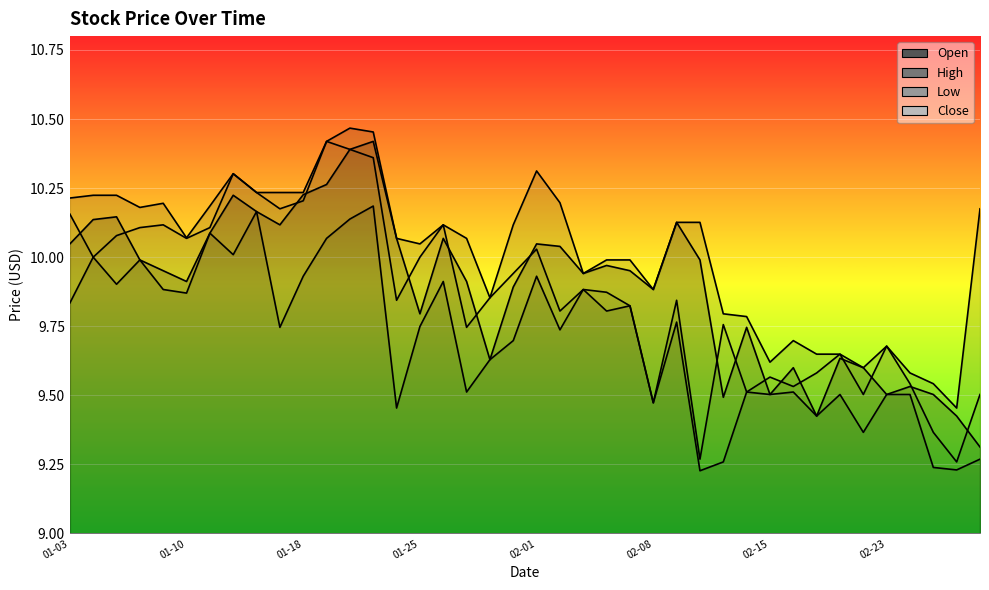

Where is the first local maximum for Low?

2022-01-04